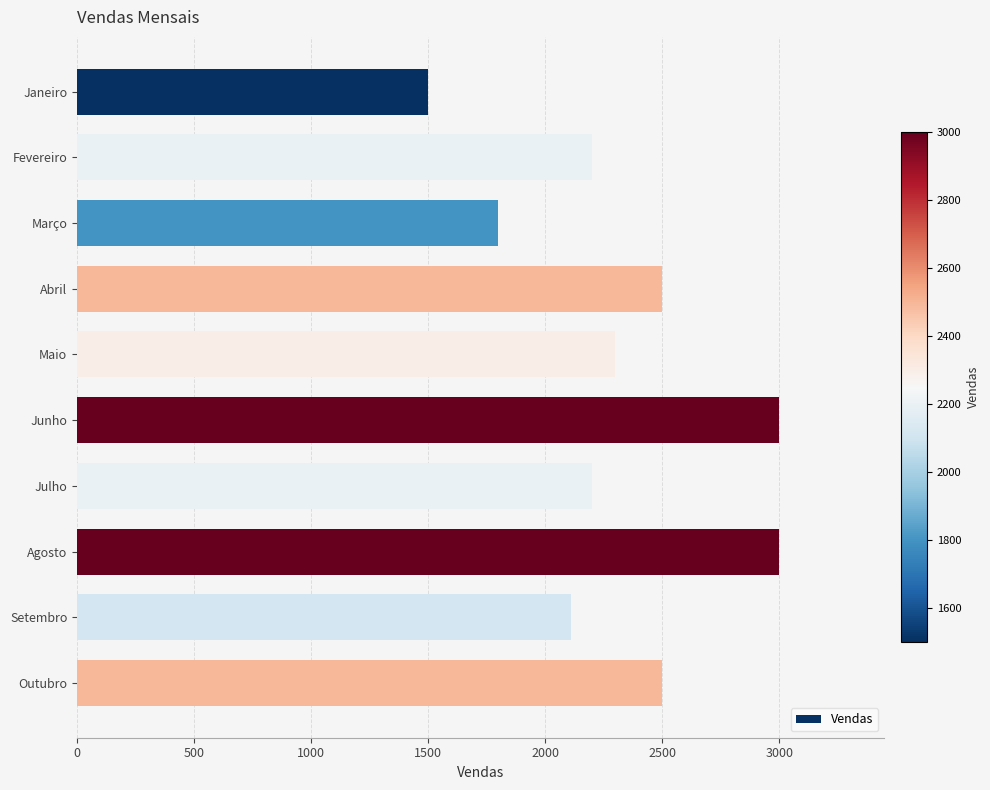

What is the change in value from Setembro to Outubro?

+389